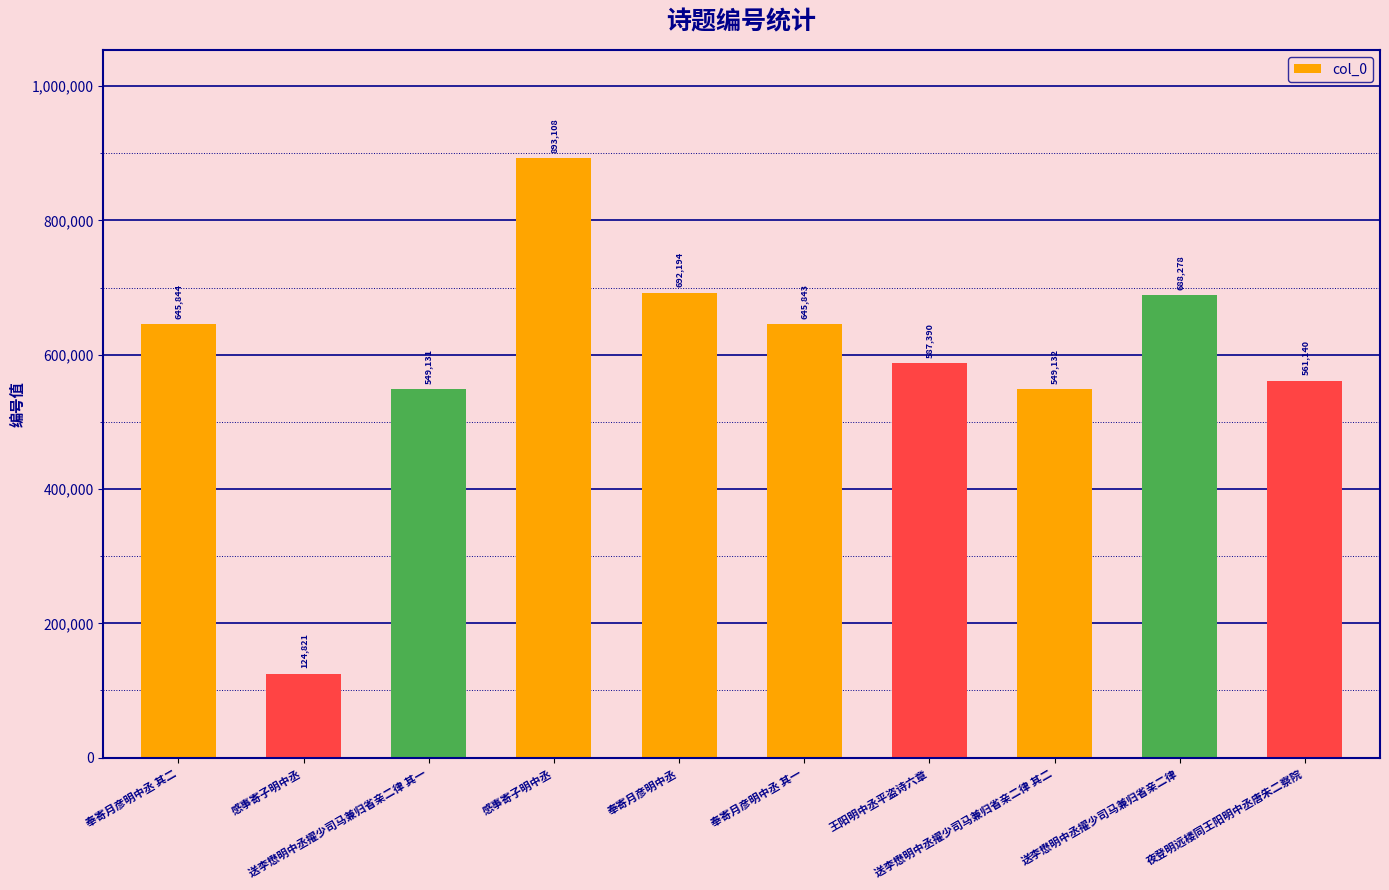

What is the label of the 5th bar from the right?

奉寄月彦明中丞 其一